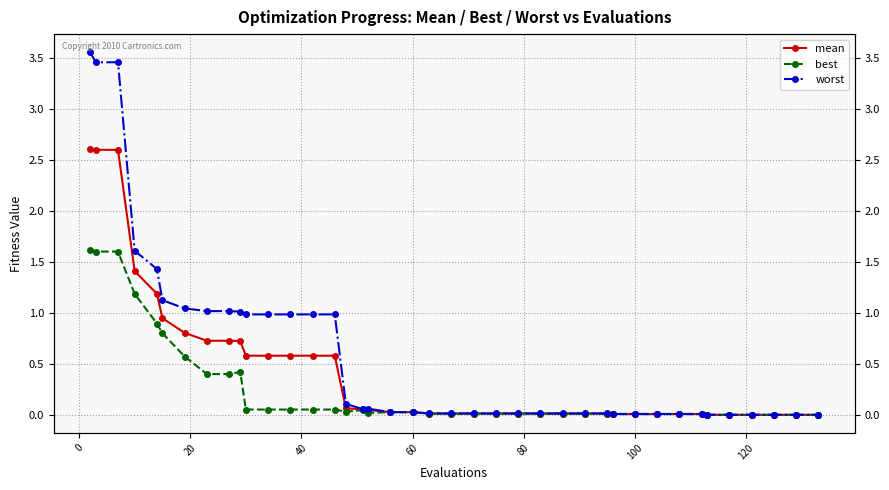

Count the number of data series in this chart.

3